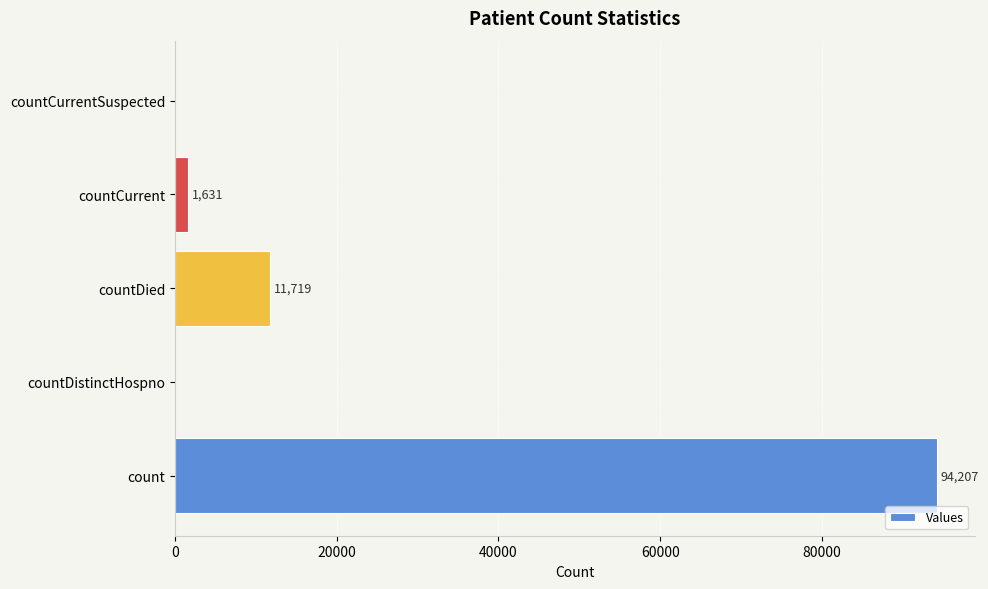

How many values are above zero?

3